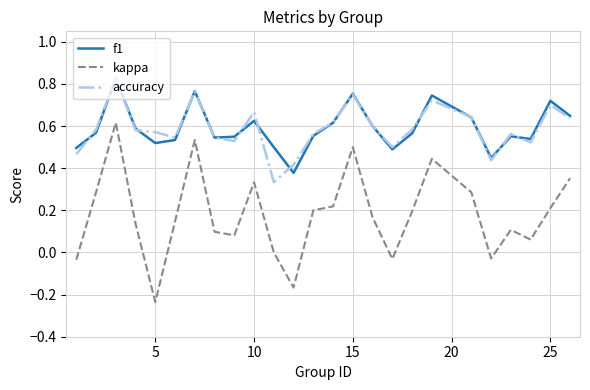

Which series has the largest range (max minus min)?

kappa